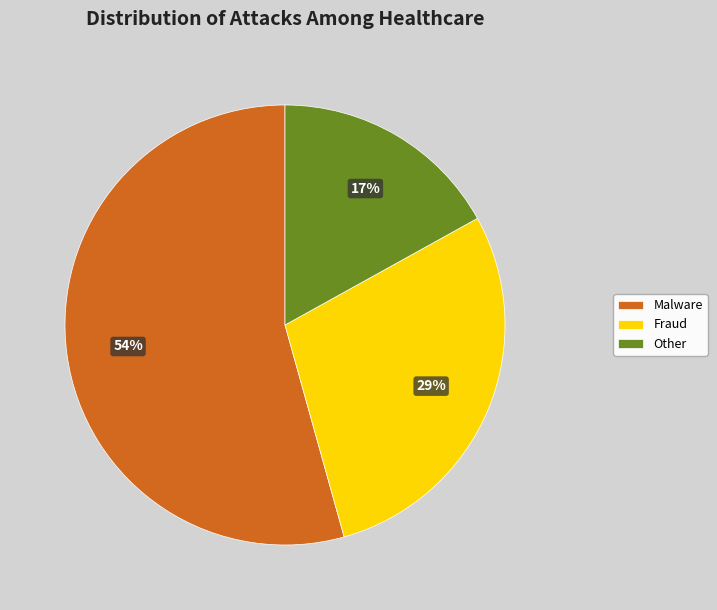

Approximately how many times larger is the value at Other compared to Malware?

0.3